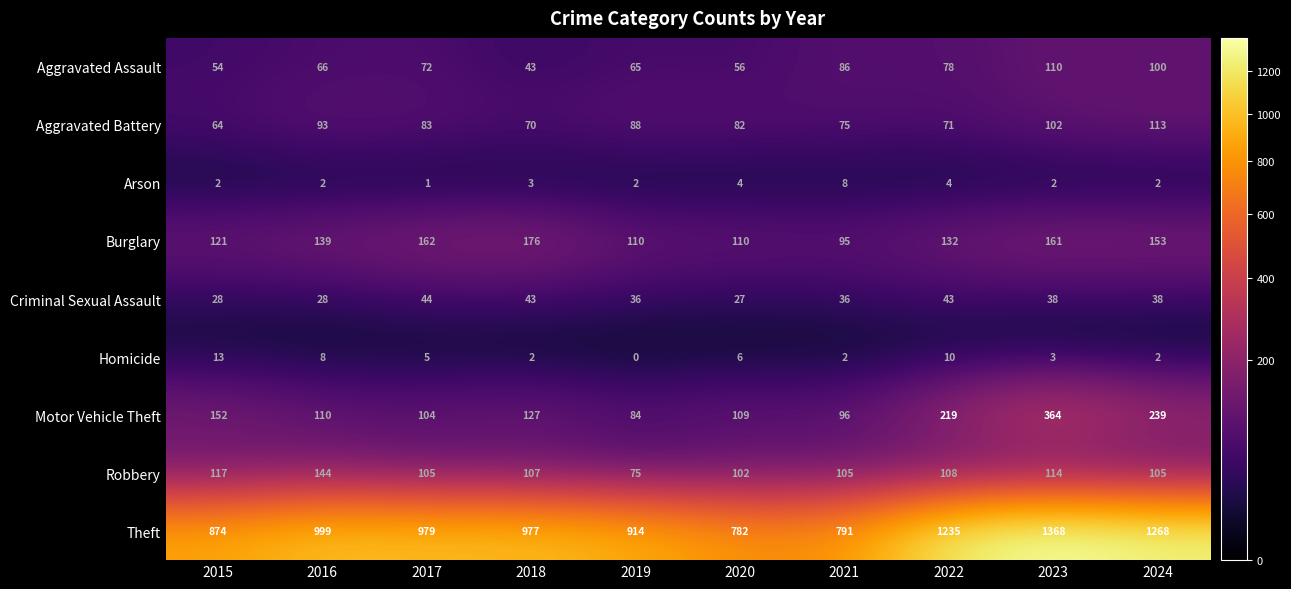

Where is Burglary nearest to the value 135?

2022